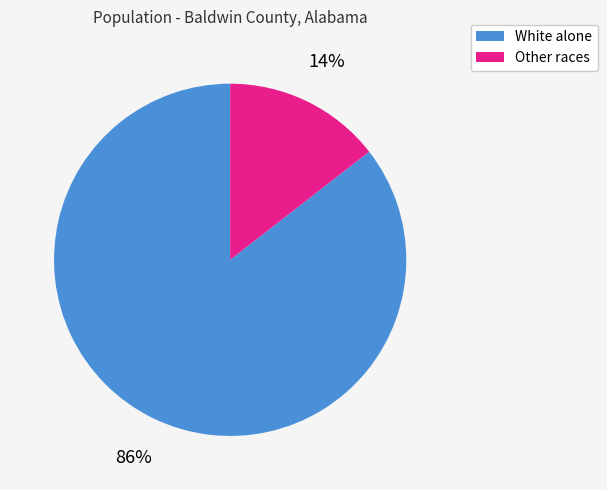

Which category has the biggest portion of the pie?

White alone